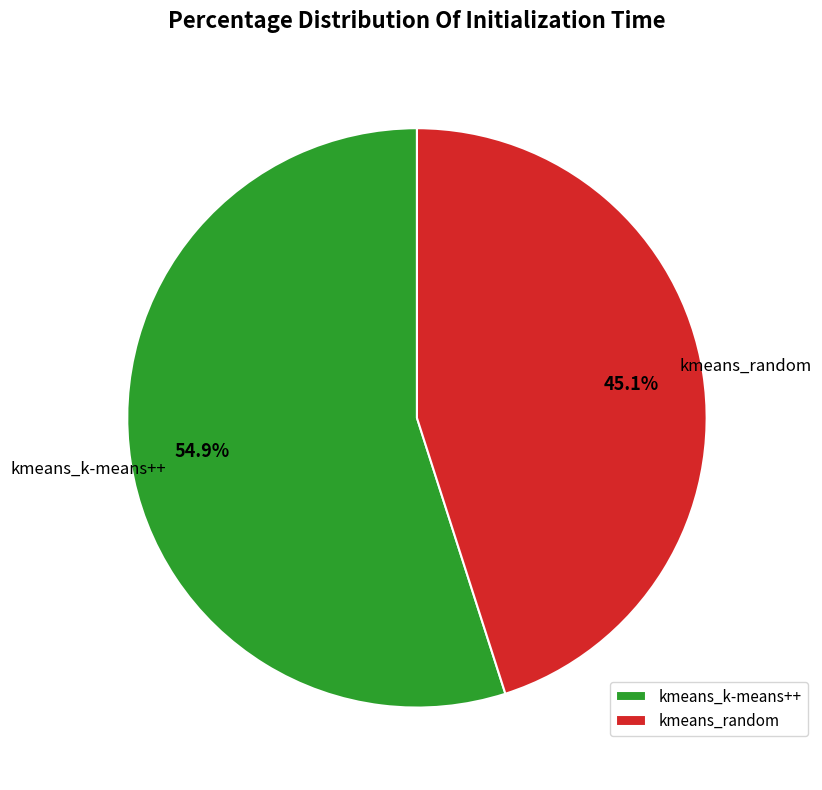

The kmeans_random slice represents 45% of the pie. True or false?

True